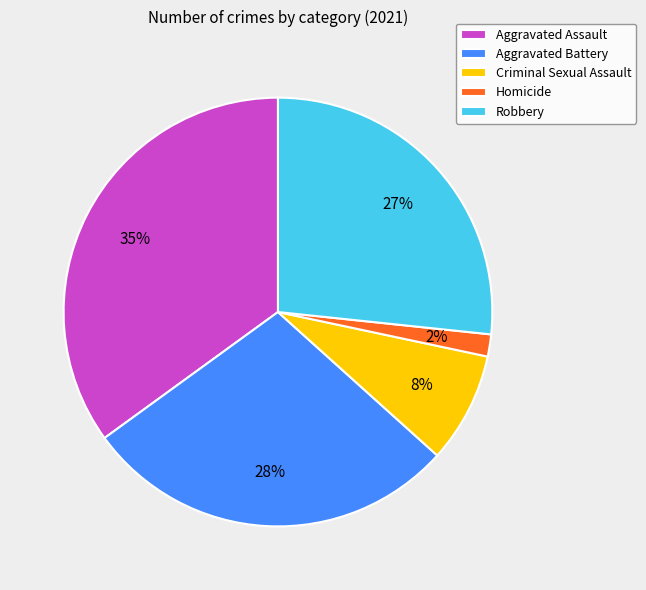

Count the number of slices in the pie.

5